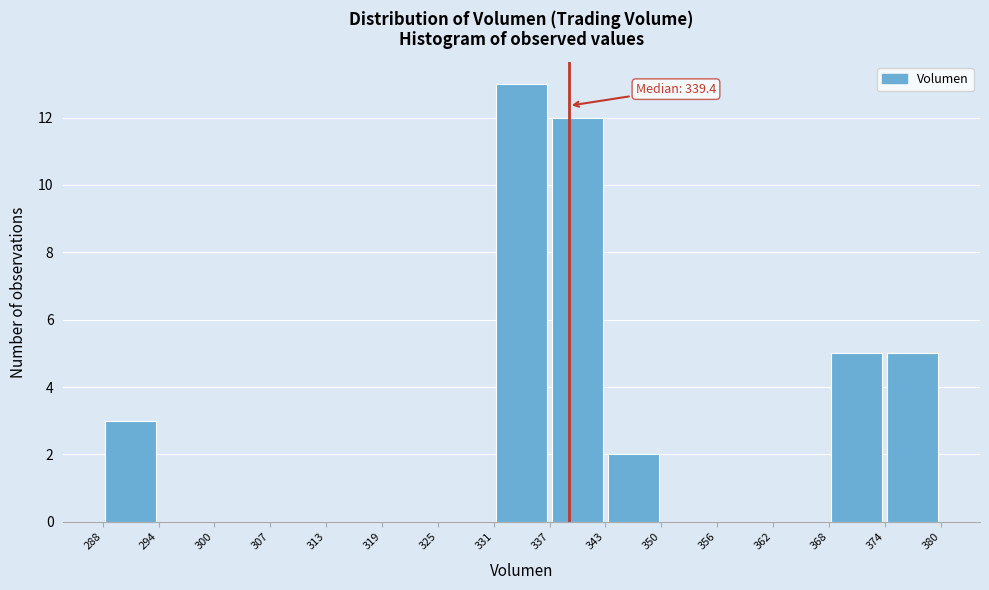

Which range on the x-axis has the tallest bar?

331 to 337